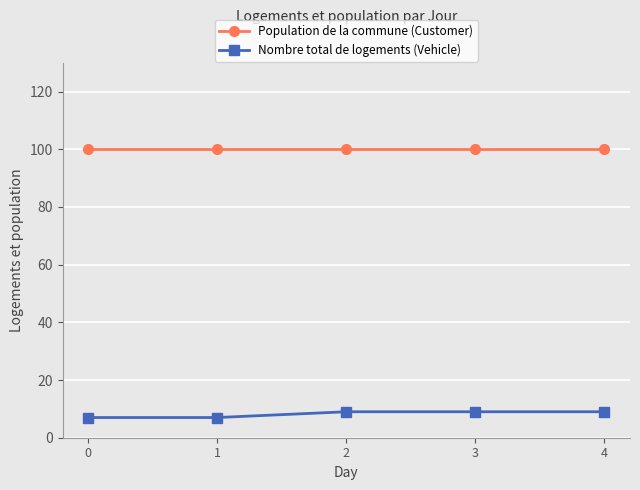

List the series in order of their peak value, lowest first.

Nombre total de logements (Vehicle), Population de la commune (Customer)